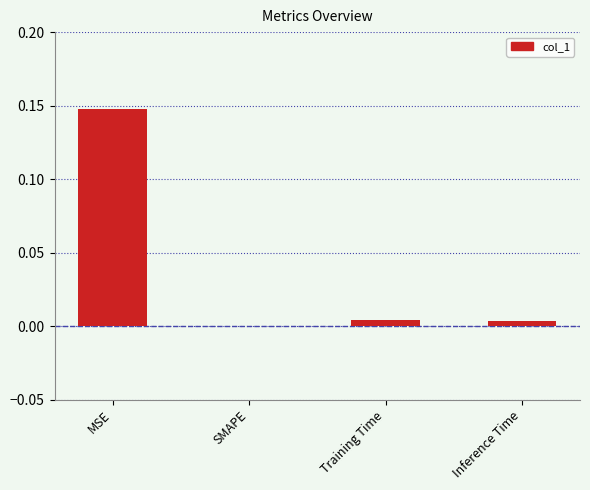

How many positive values are there?

3